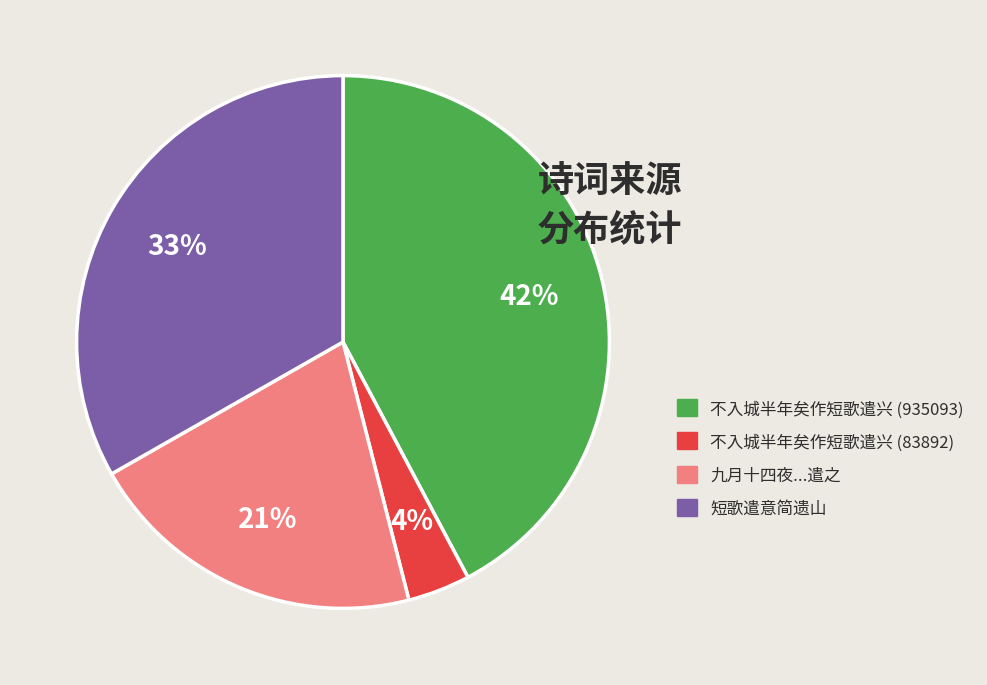

How many slices are in this pie chart?

4